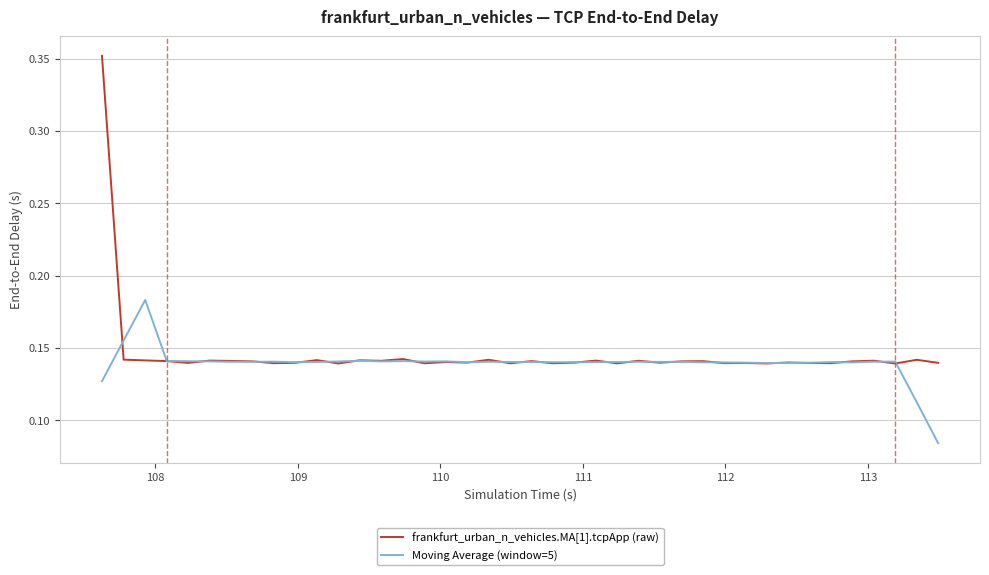

List the series in order of their peak value, lowest first.

Moving Average (window=5), frankfurt_urban_n_vehicles.MA[1].tcpApp (raw)